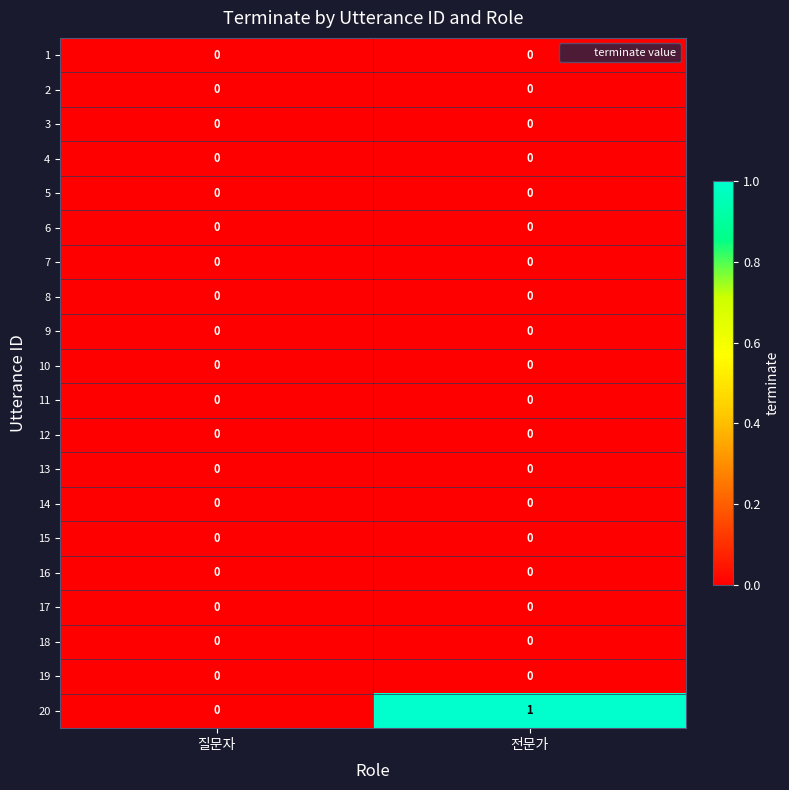

Which series changed the most between 질문자 and 전문가?

20